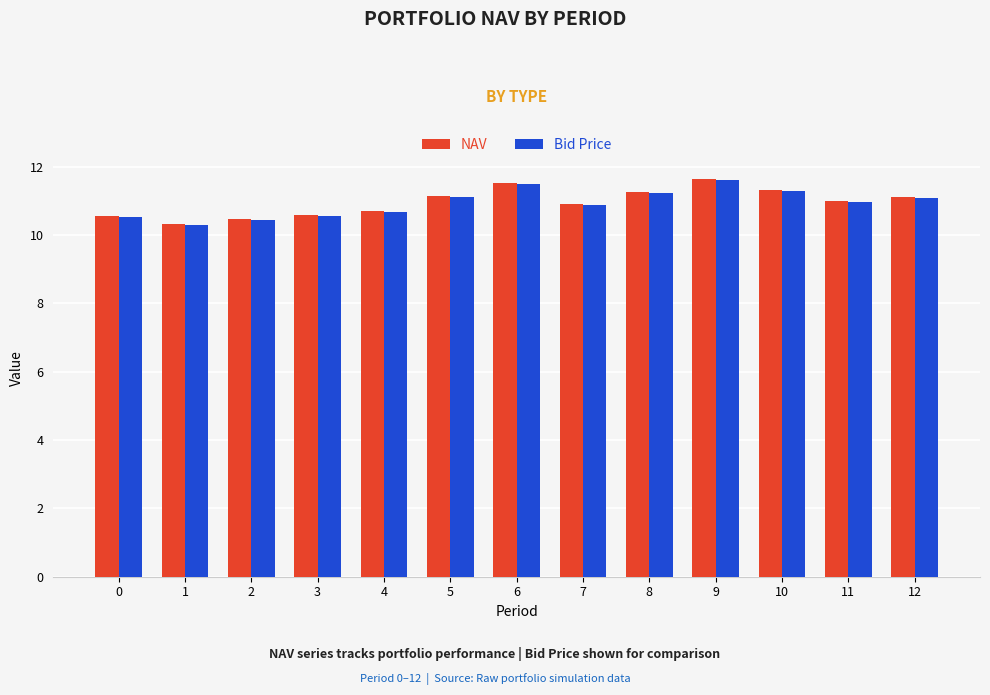

What is the difference between the maximum and minimum values in the NAV series?

1.3